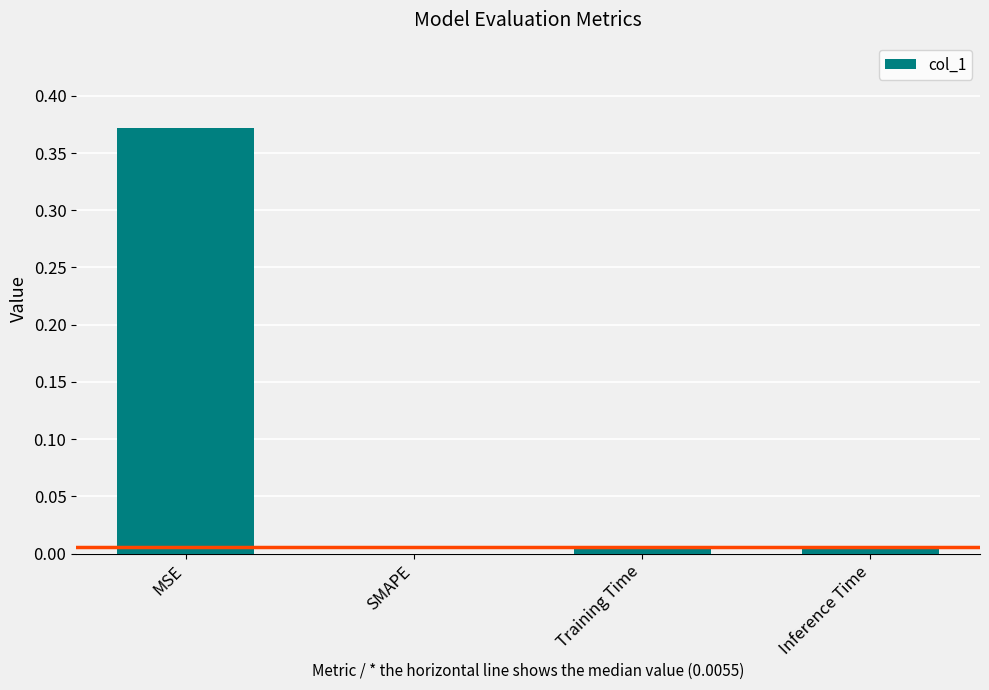

The value at Inference Time is 0.0. True or false?

True